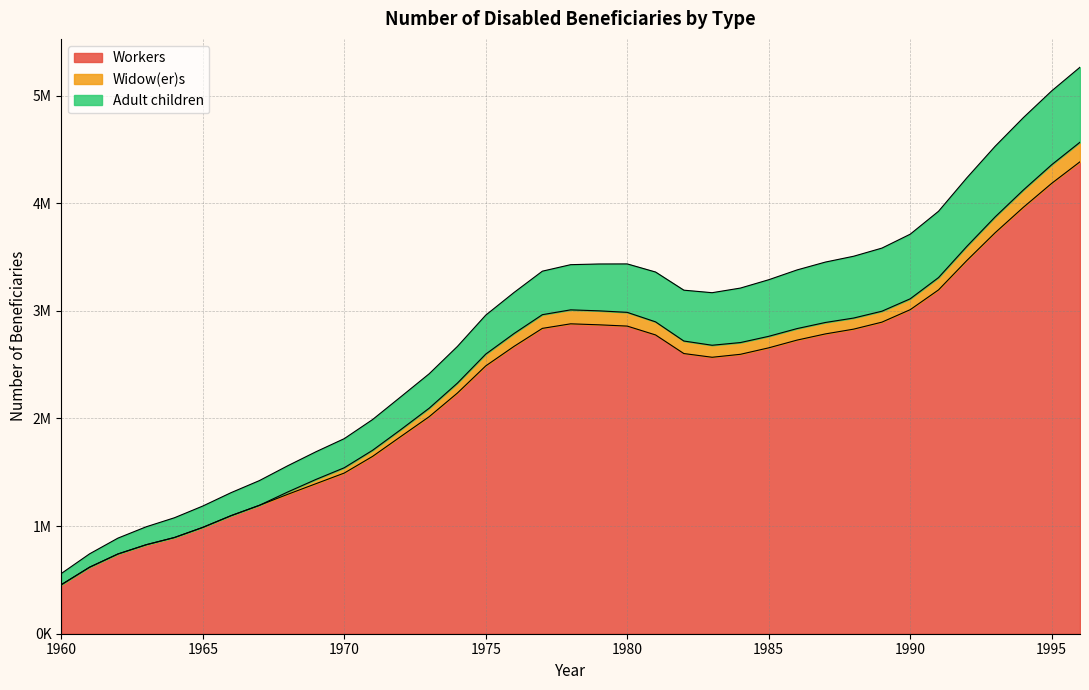

Between 1960 and 1988, which series saw the biggest shift?

Workers